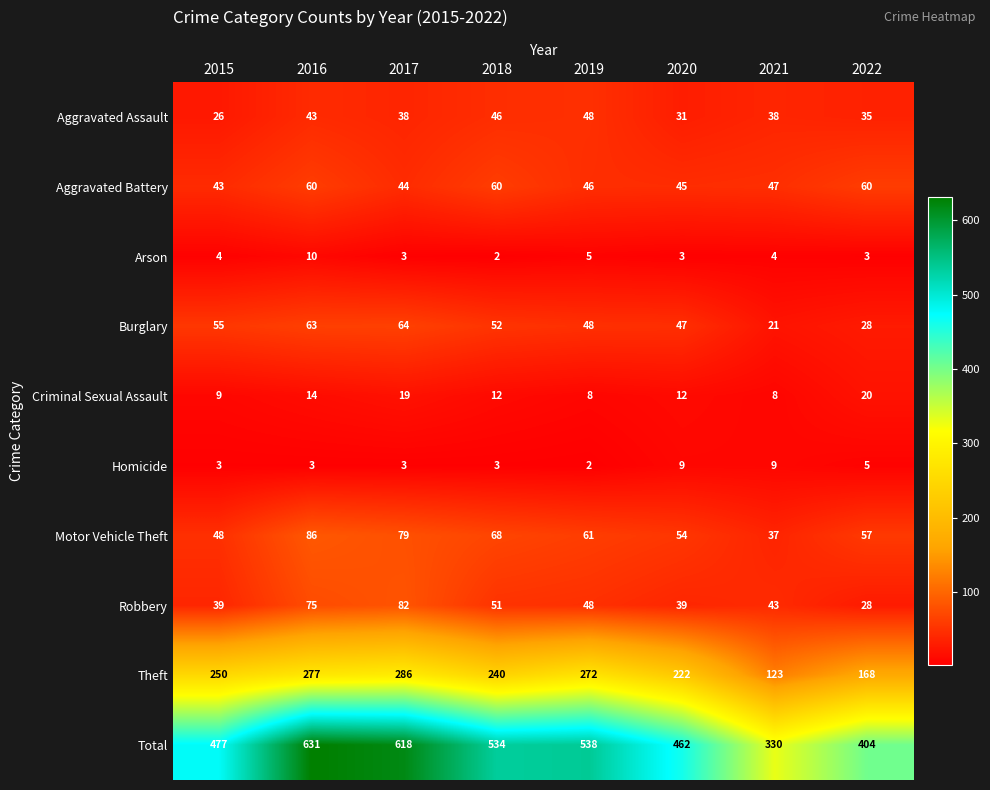

Between 2018 and 2022, which series saw the biggest shift?

Total